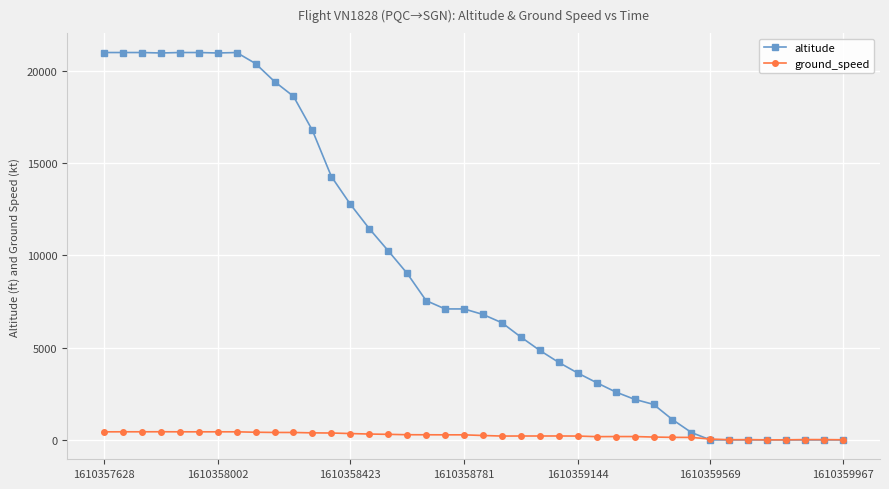

Does the chart have visible grid lines?

Yes